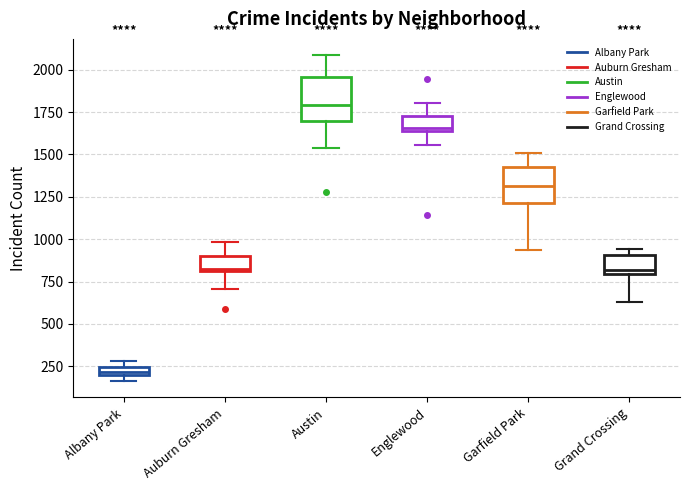

Which box has the lowest median line?

Albany Park